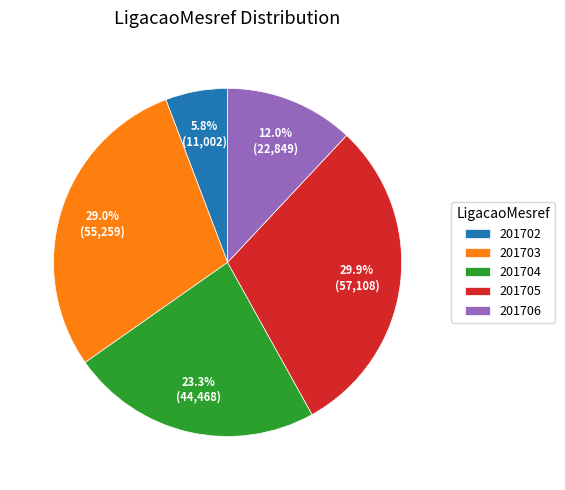

Is the sum of 201706 and 201704 greater than half?

No